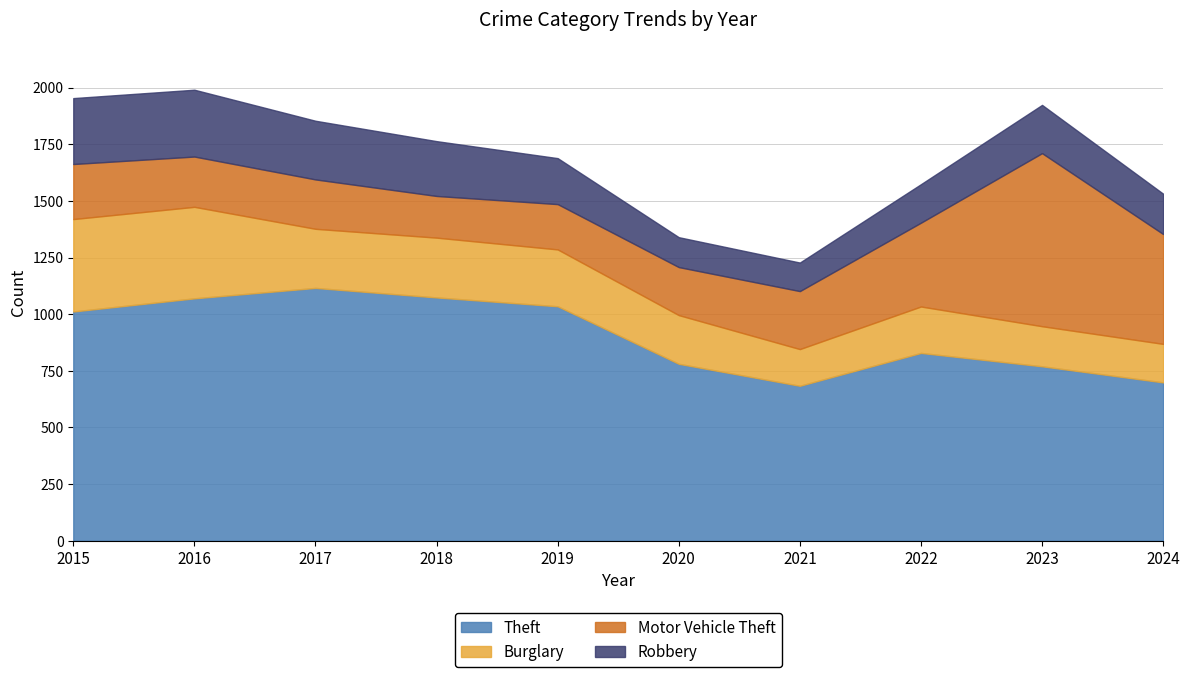

Does the chart have visible grid lines?

Yes